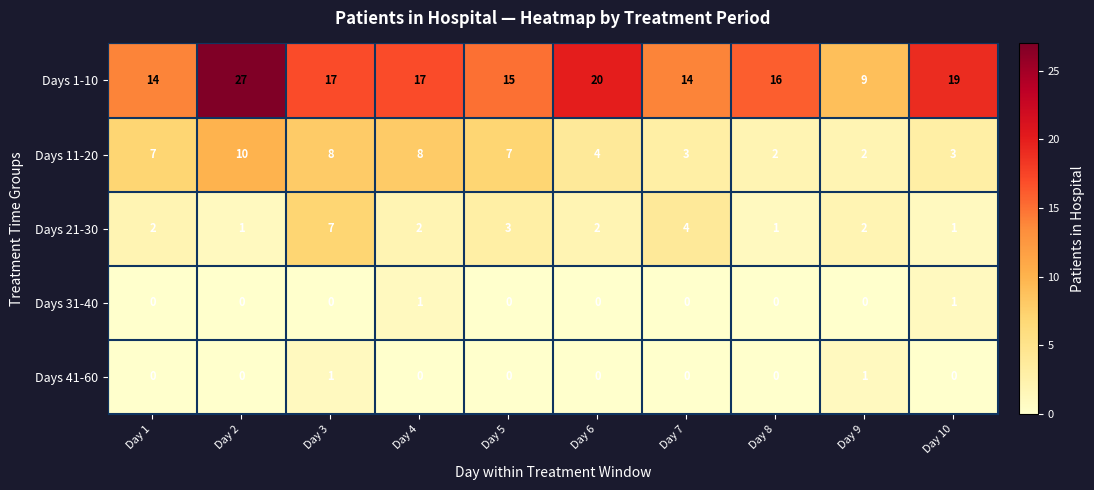

What is the sum of the Days 11-20 values at Day 4 and Day 7?

11